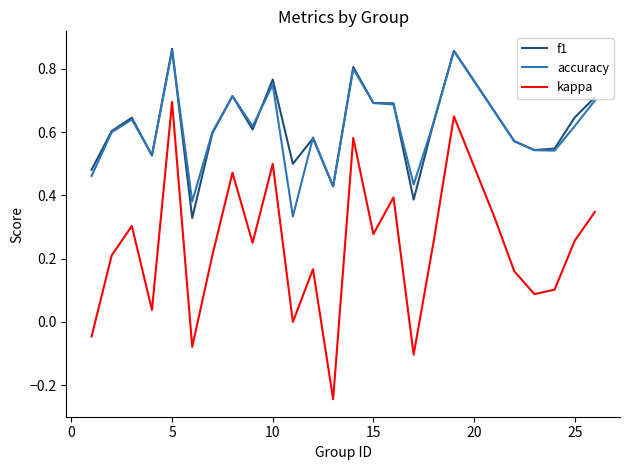

Which series has the largest range (max minus min)?

kappa